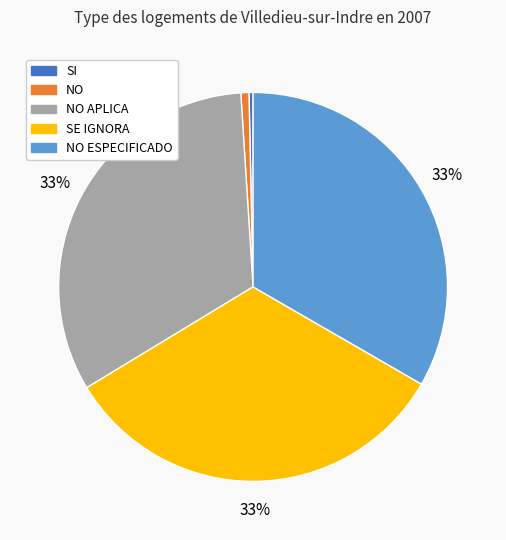

Does any single category account for the majority?

No